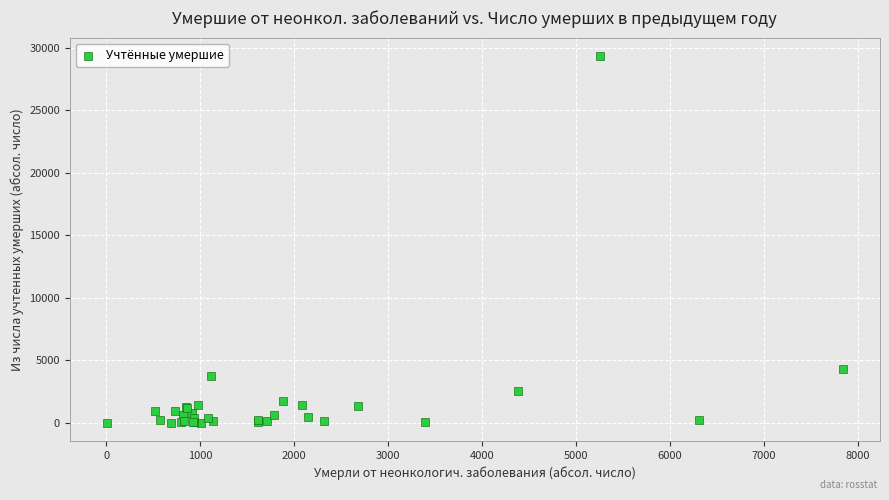

What Y value in the scatter plot is closest to 14678?

4267